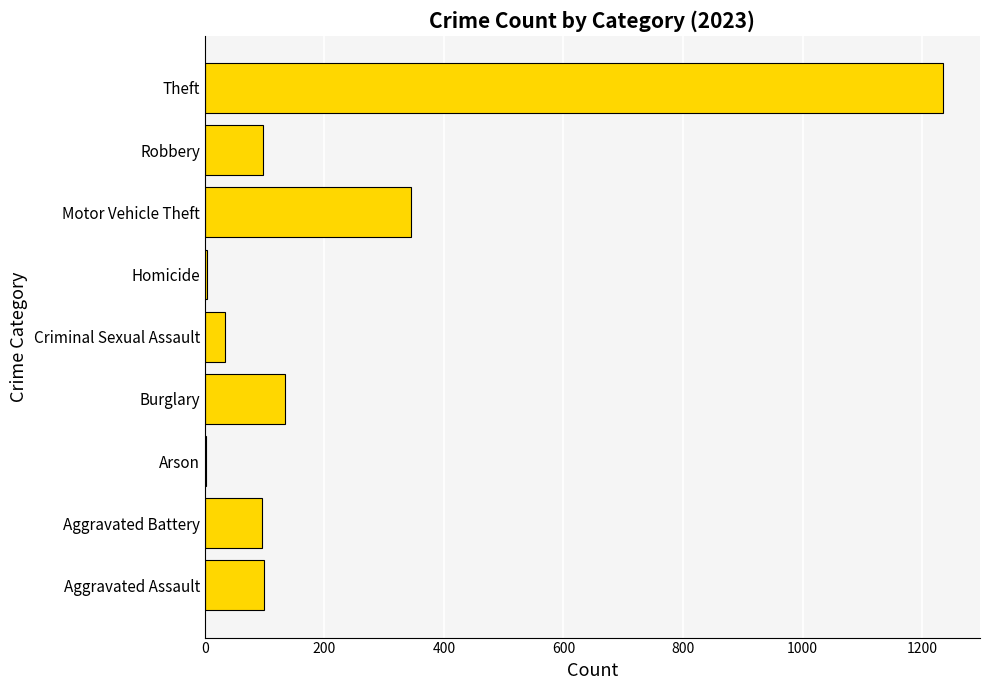

Is it true that the value at Aggravated Assault is 30?

False